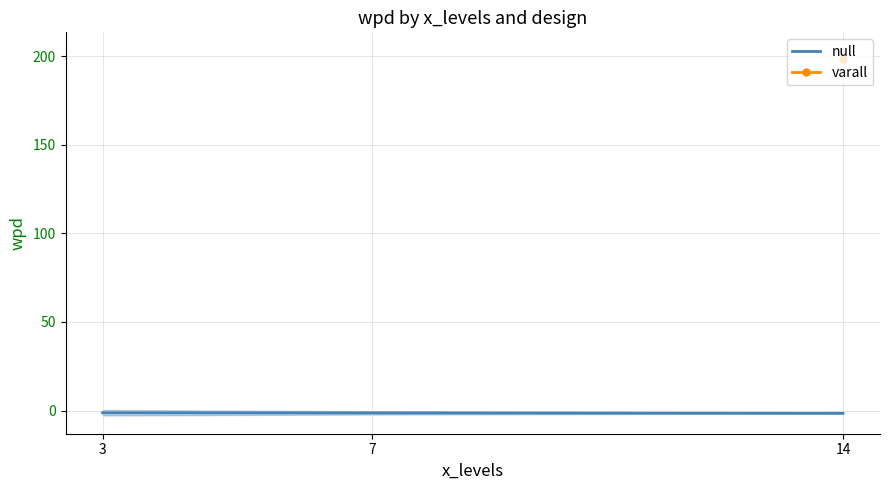

Is it true that the value at 14 is -0.5?

False